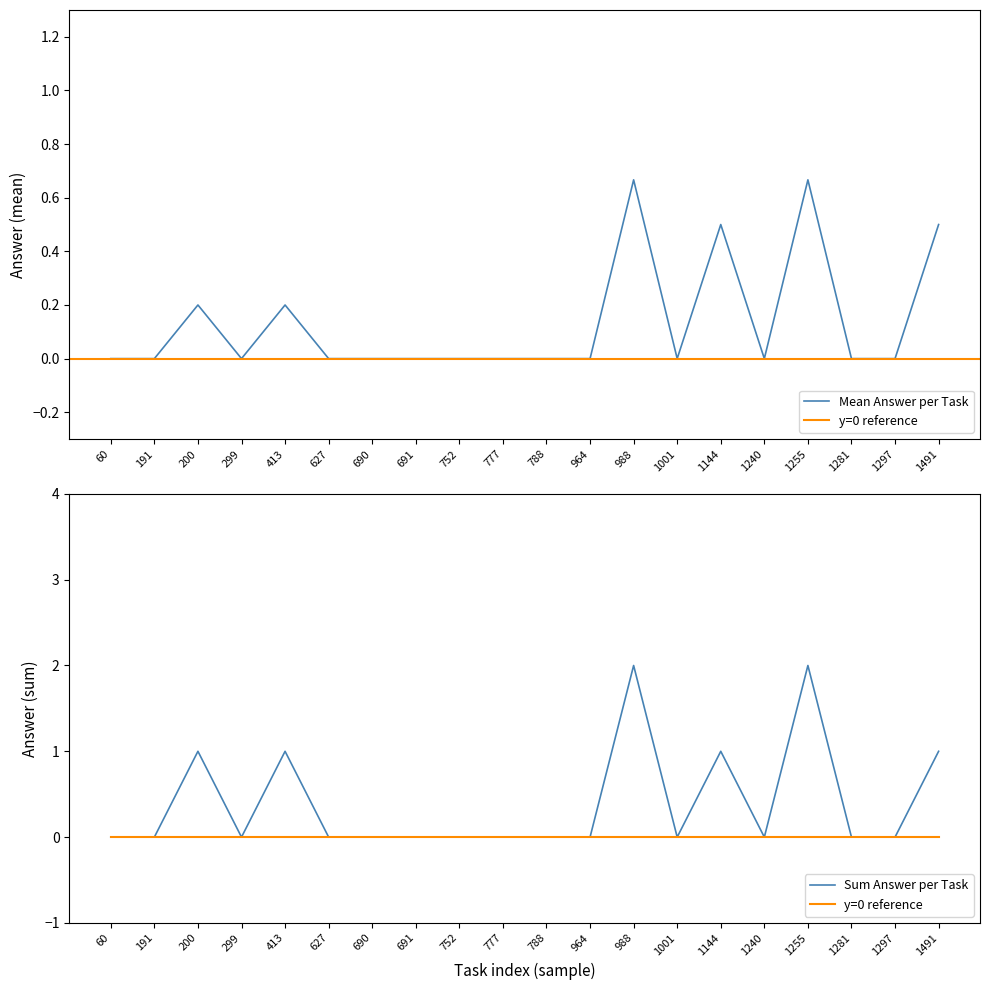

At which category is the sum across all series the highest?

988